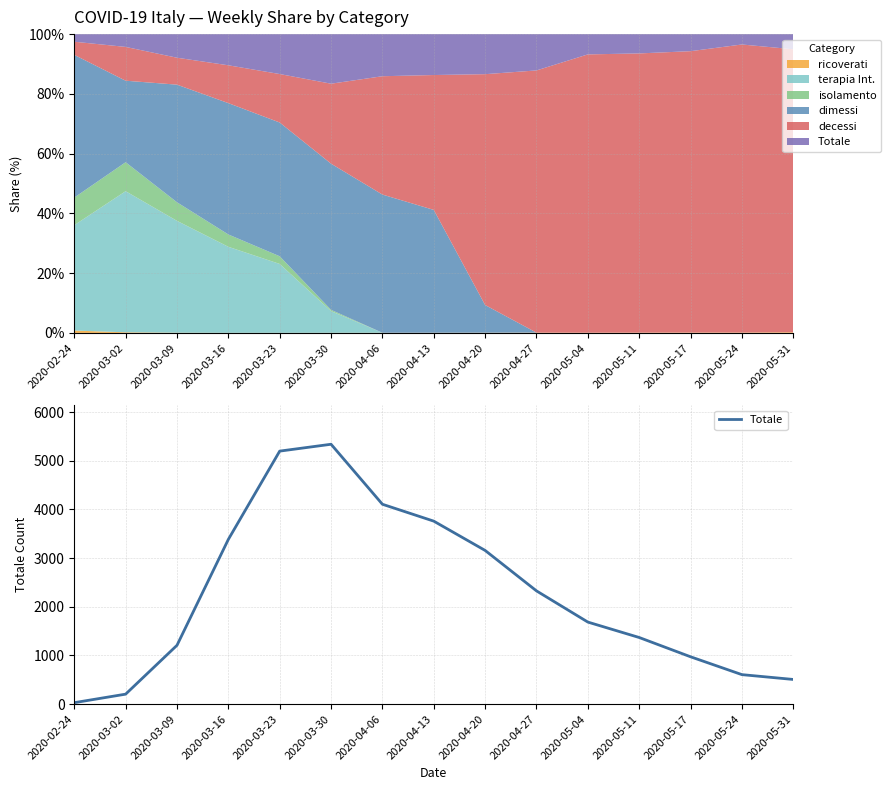

Rank the categories by value from highest to lowest.

2020-03-30, 2020-03-23, 2020-04-06, 2020-04-13, 2020-03-16, 2020-04-20, 2020-04-27, 2020-05-04, 2020-05-11, 2020-03-09, 2020-05-17, 2020-05-24, 2020-05-31, 2020-03-02, 2020-02-24